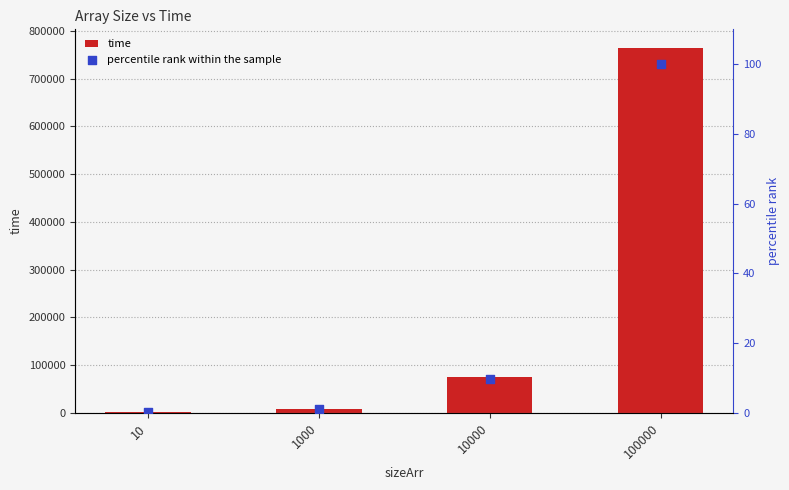

Which series has the largest Y range (max minus min)?

time